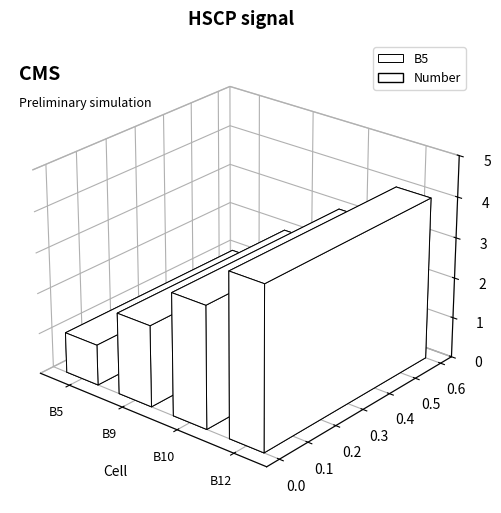

The value at B12 is 4. True or false?

True